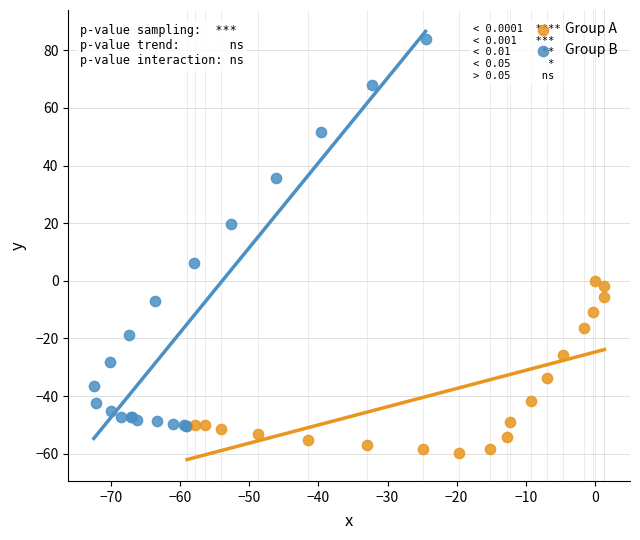

Which series reaches the maximum Y coordinate?

Group B